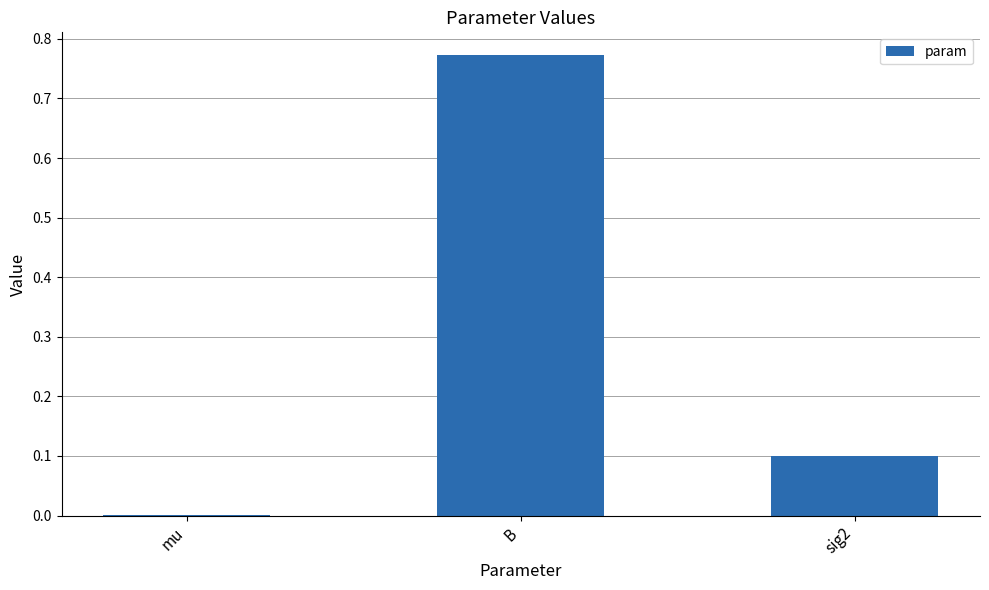

Which category has the highest value across all series?

B